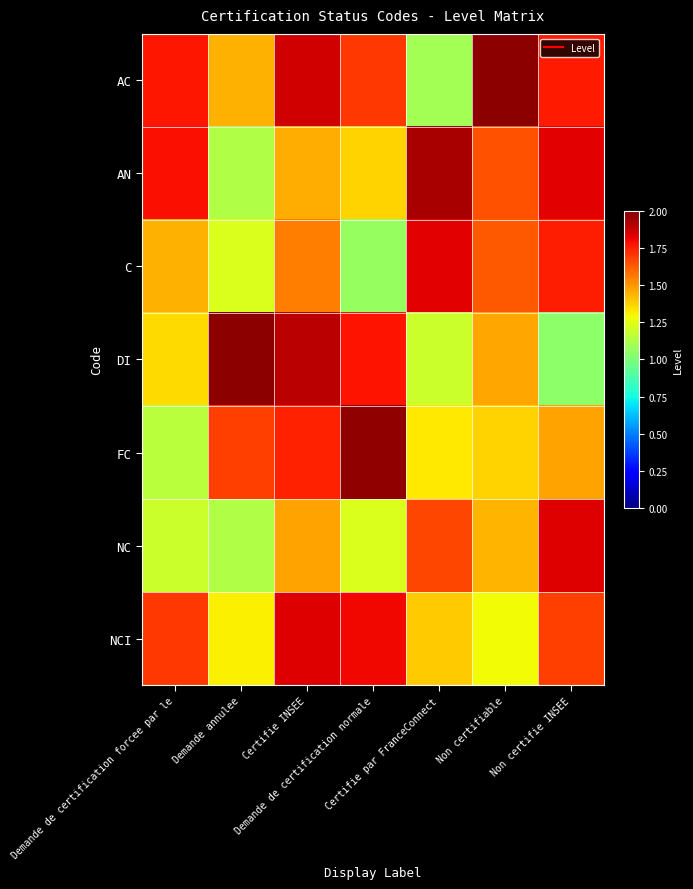

Reading left to right, list all the values displayed in this chart.

AC: Demande de certification forcee par le=1.8	Demande annulee=1.4	Certifie INSEE=1.9	Demande de certification normale=1.7	Certifie par FranceConnect=1.1	Non certifiable=2.0	Non certifie INSEE=1.8
AN: Demande de certification forcee par le=1.8	Demande annulee=1.1	Certifie INSEE=1.4	Demande de certification normale=1.4	Certifie par FranceConnect=1.9	Non certifiable=1.6	Non certifie INSEE=1.8
C: Demande de certification forcee par le=1.4	Demande annulee=1.2	Certifie INSEE=1.6	Demande de certification normale=1.1	Certifie par FranceConnect=1.8	Non certifiable=1.6	Non certifie INSEE=1.8
DI: Demande de certification forcee par le=1.4	Demande annulee=2.0	Certifie INSEE=1.9	Demande de certification normale=1.8	Certifie par FranceConnect=1.2	Non certifiable=1.5	Non certifie INSEE=1.0
FC: Demande de certification forcee par le=1.2	Demande annulee=1.7	Certifie INSEE=1.7	Demande de certification normale=2.0	Certifie par FranceConnect=1.3	Non certifiable=1.4	Non certifie INSEE=1.5
NC: Demande de certification forcee par le=1.2	Demande annulee=1.1	Certifie INSEE=1.5	Demande de certification normale=1.2	Certifie par FranceConnect=1.7	Non certifiable=1.4	Non certifie INSEE=1.8
NCI: Demande de certification forcee par le=1.7	Demande annulee=1.3	Certifie INSEE=1.8	Demande de certification normale=1.8	Certifie par FranceConnect=1.4	Non certifiable=1.3	Non certifie INSEE=1.7